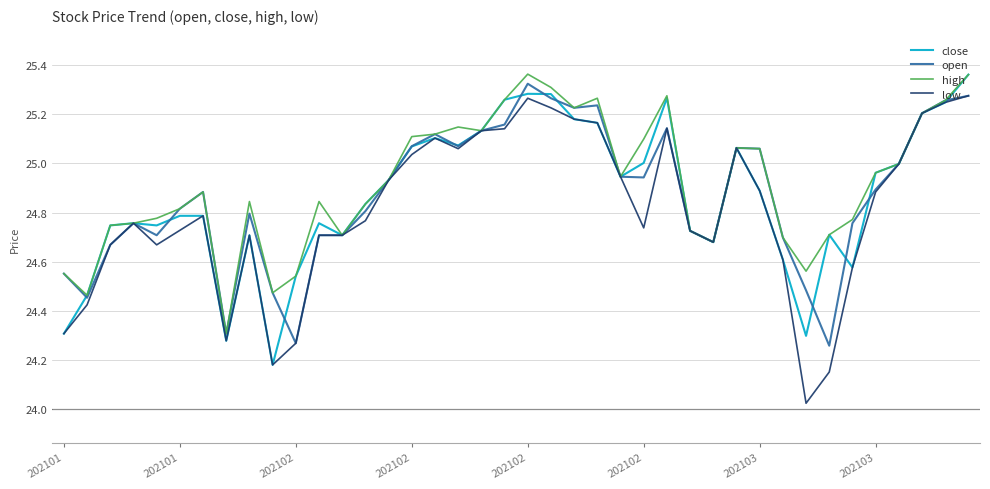

Which series has the widest spread of values?

low